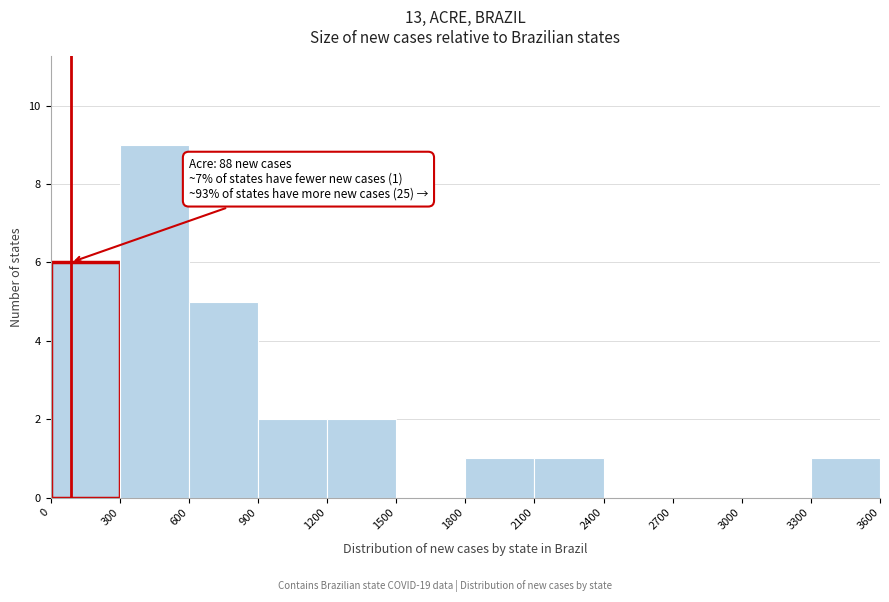

Over which range of the x-axis is the bar tallest?

300 to 600